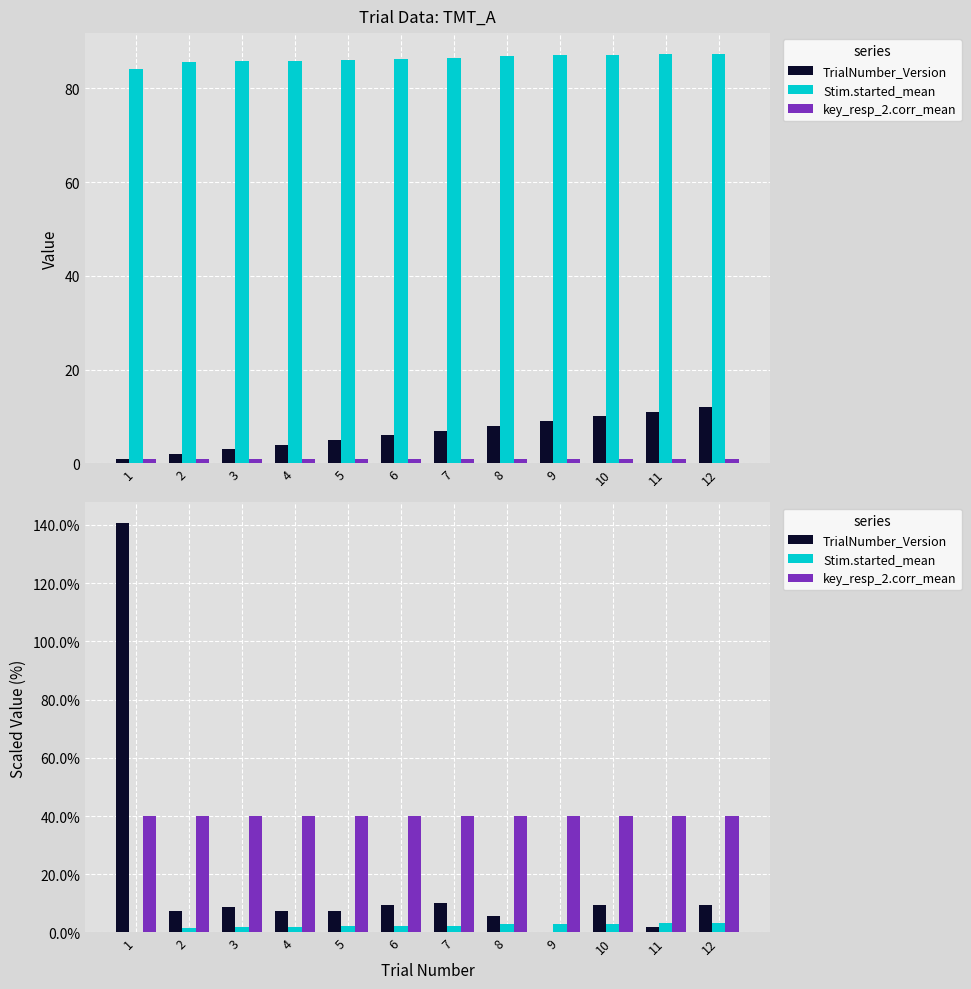

How many data points does each series have?

12